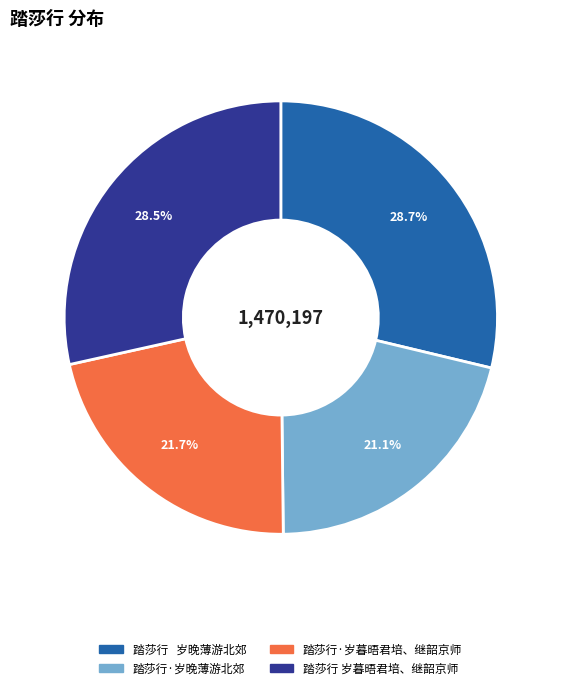

What is the ratio of the value at 踏莎行·岁晚薄游北郊 to the value at 踏莎行 岁暮晤君培、继韶京师?

0.7